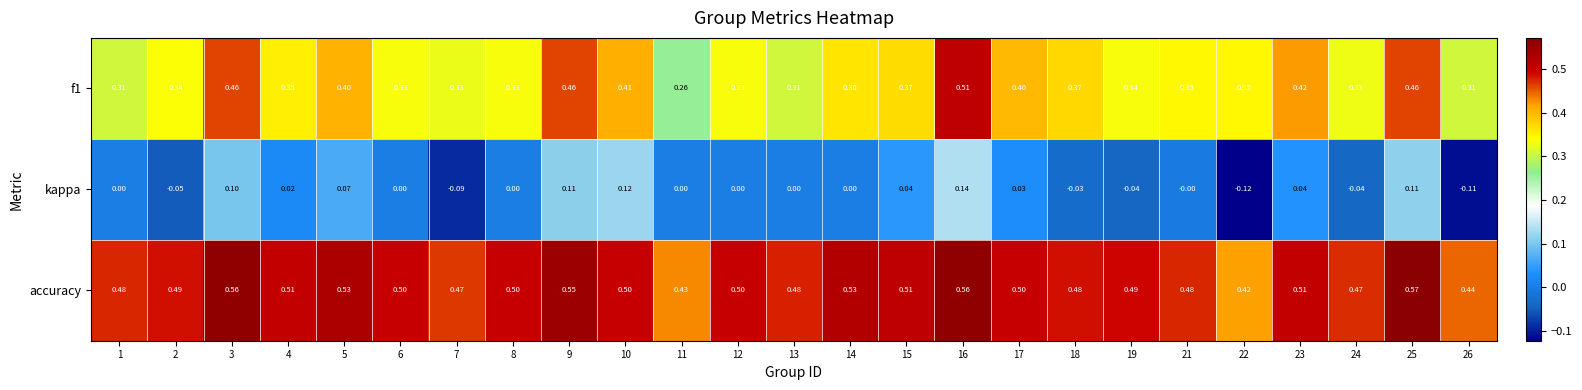

Which series has the largest total across all categories?

accuracy